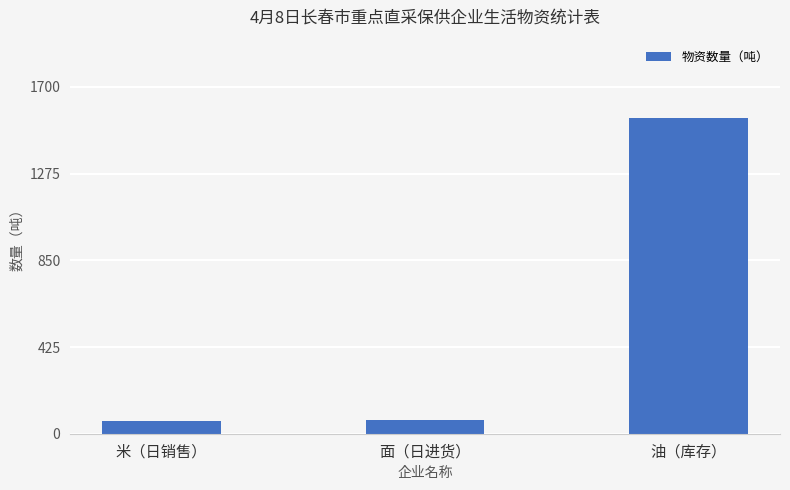

What is the greatest value displayed?

1545.6